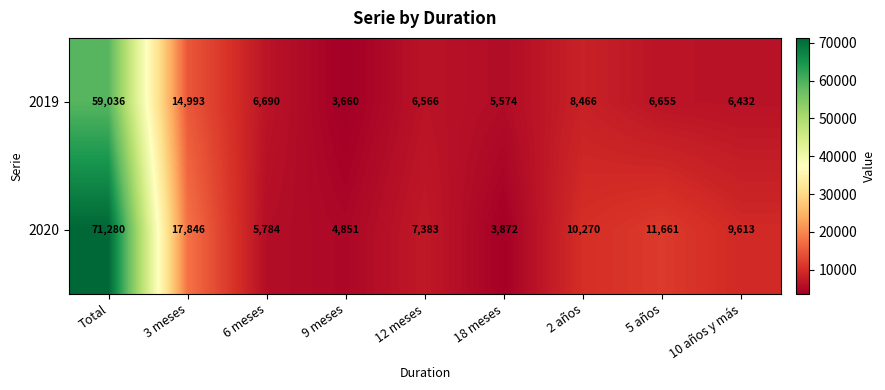

Rank the series by their maximum value, from lowest to highest.

2019, 2020